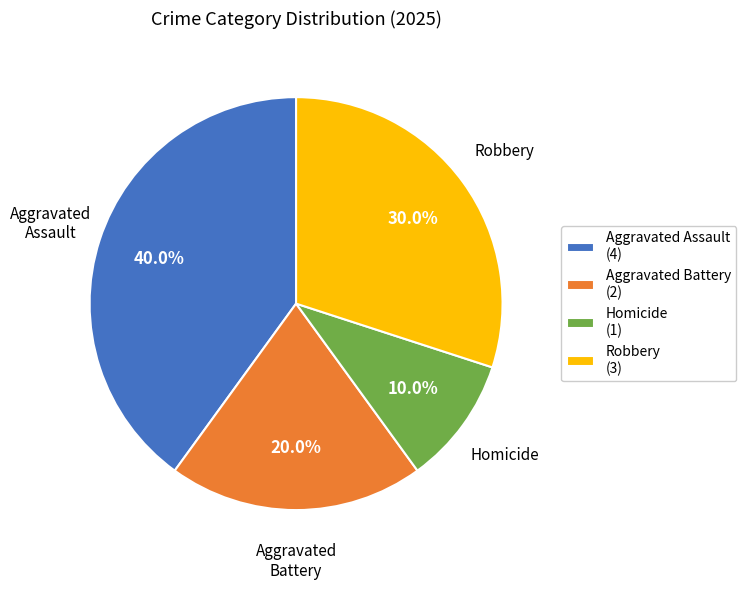

How many slices are in this pie chart?

4